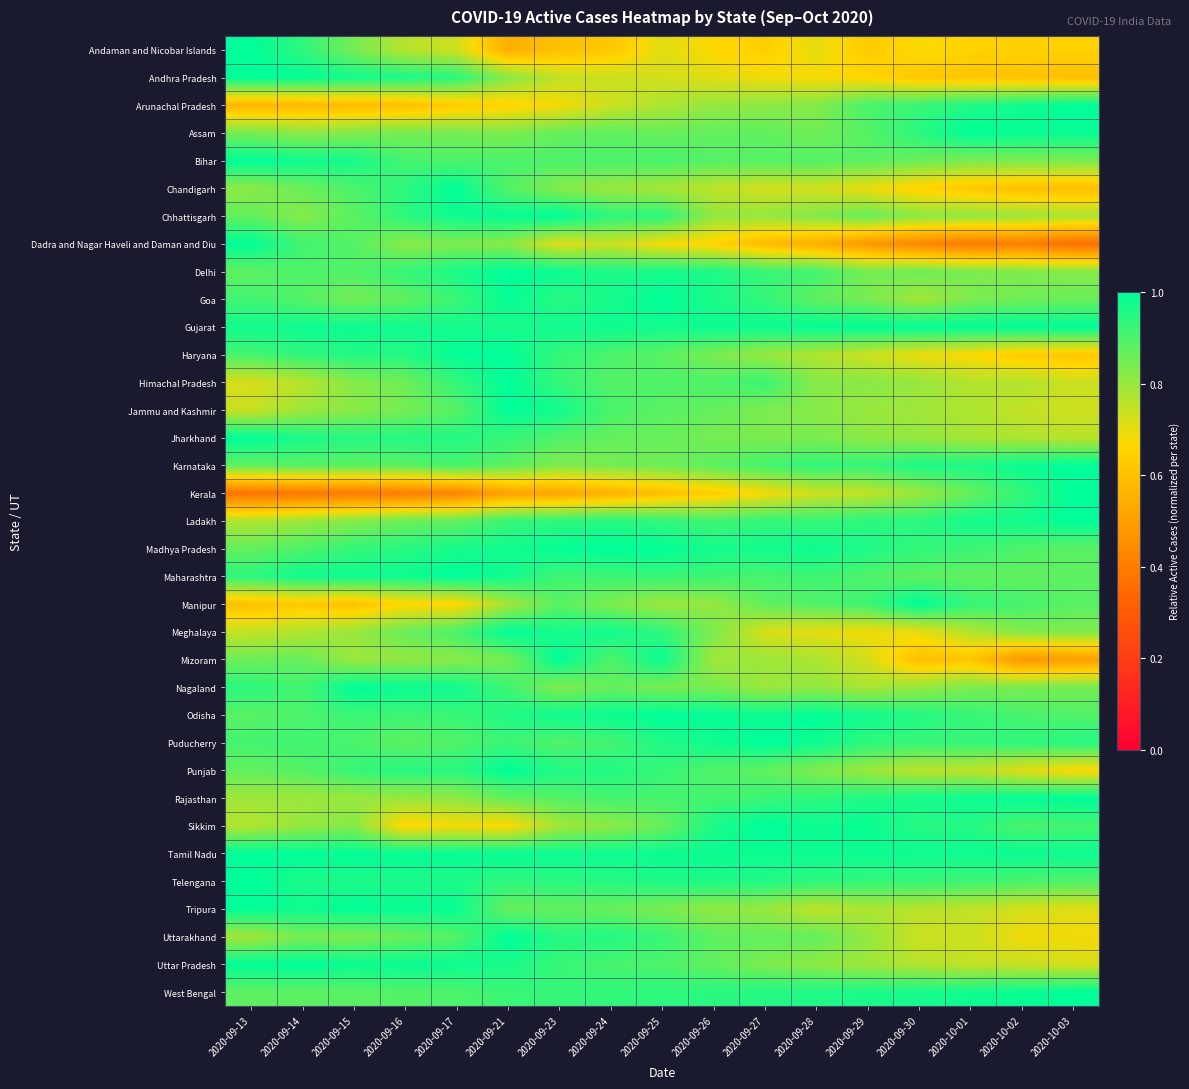

What is the total value across all series at 2020-09-14?

30.2